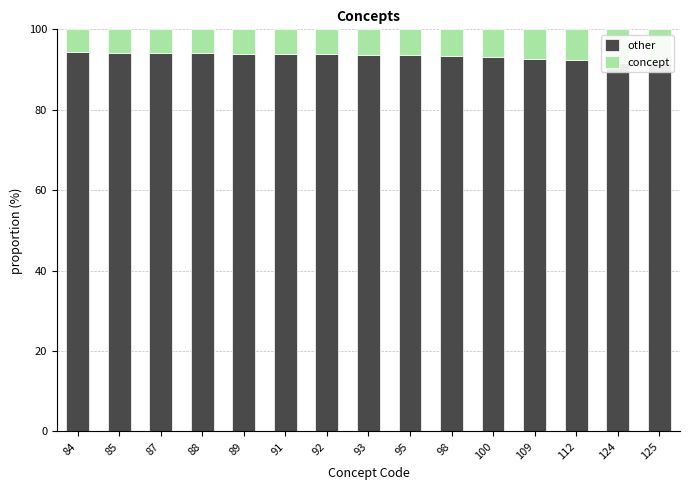

Does the chart contain any negative values?

No